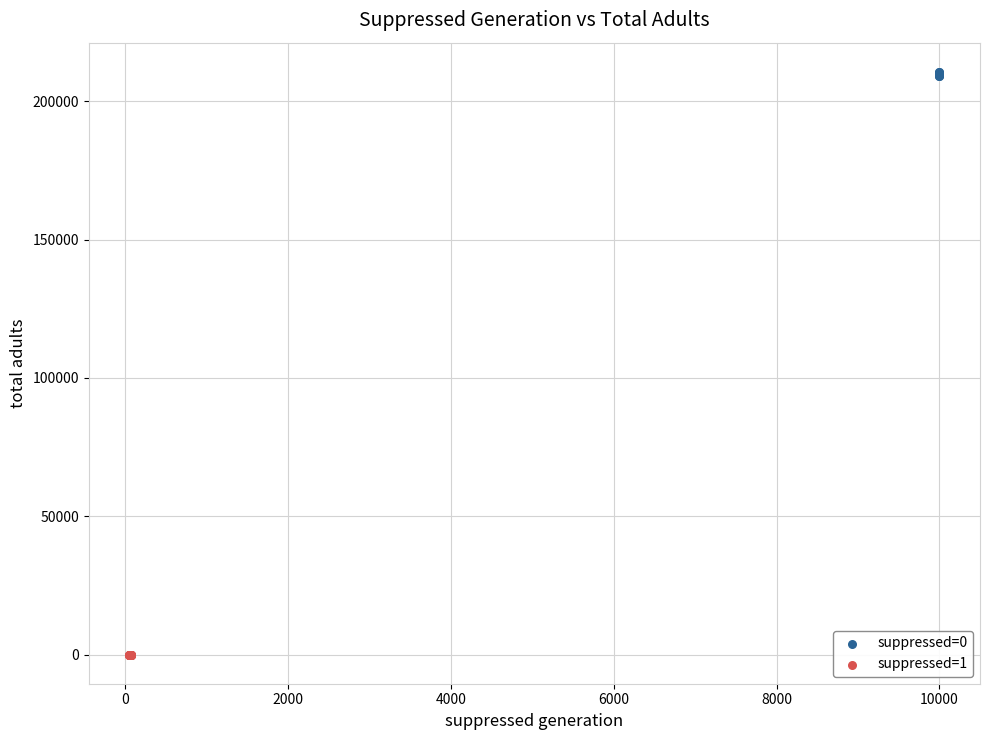

Which series reaches the maximum Y coordinate?

suppressed=0